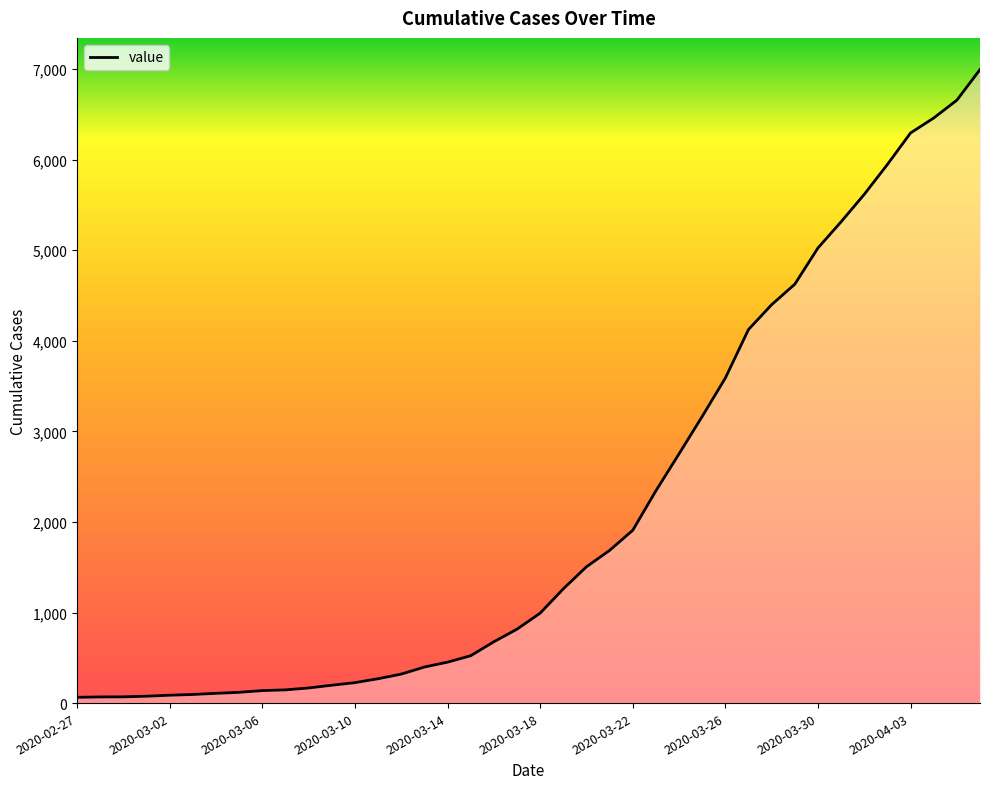

What is the greatest value displayed?

6995